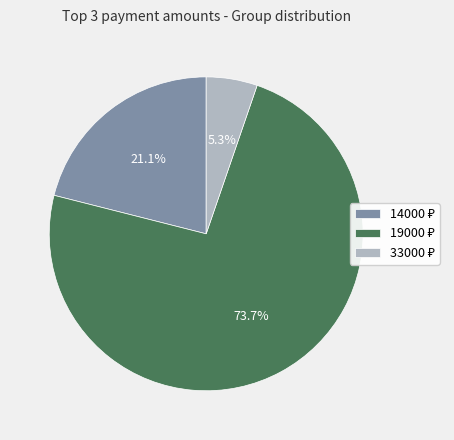

Approximately how many times larger is the value at 33000 compared to 19000?

0.1